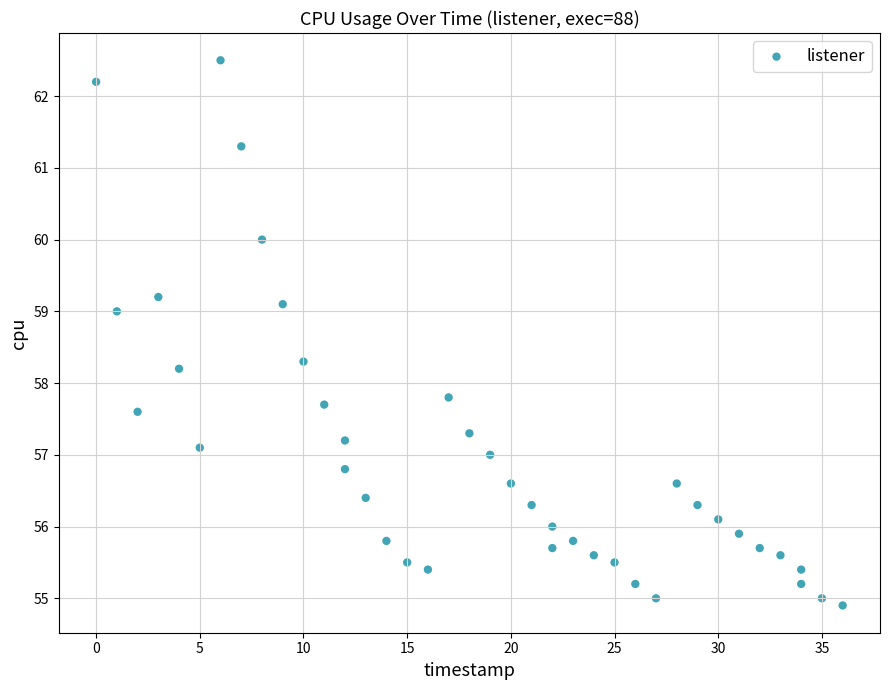

What is the range of Y values (max minus min)?

7.6